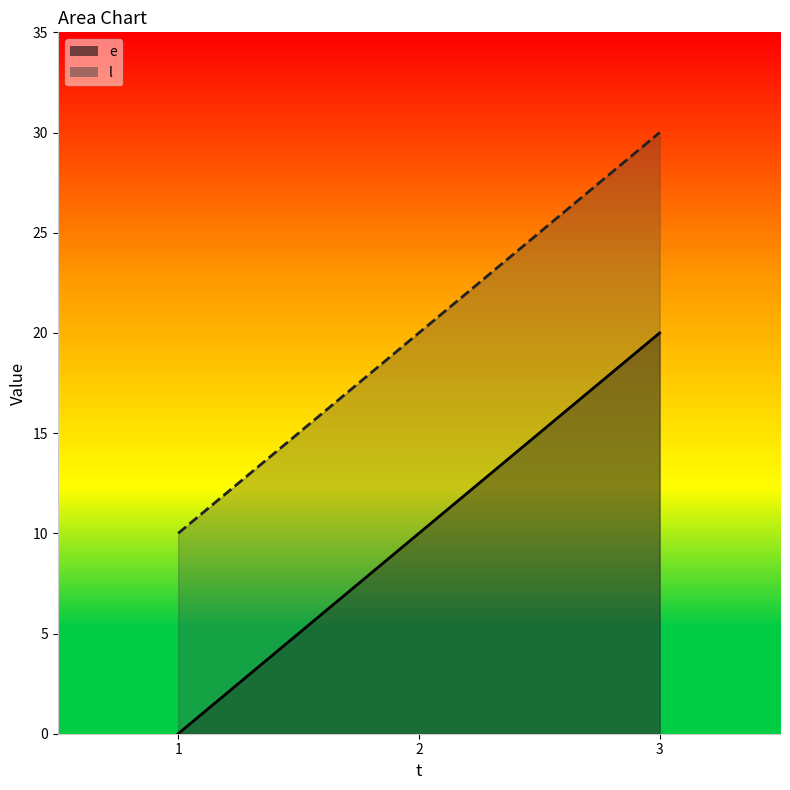

What is the value of the e point at the 3rd from the left?

20